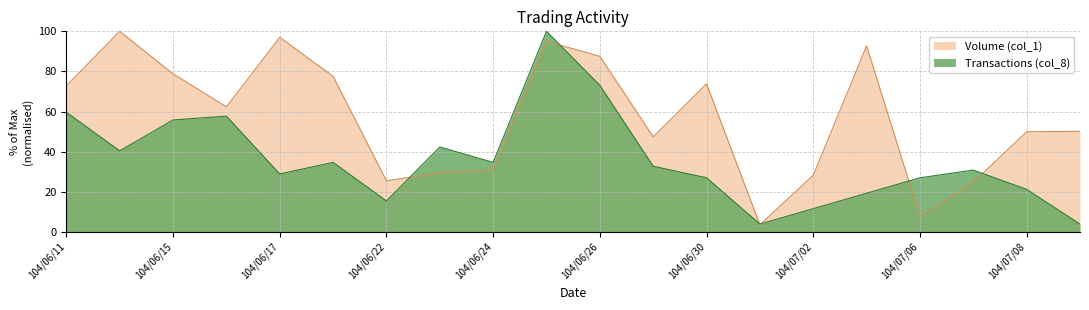

Reading left to right, what are all the values shown in this chart?

Volume (col_1): 72.8	100.0	78.8	62.3	97.0	77.6	25.4	29.4	30.9	95.0	87.5	47.4	73.8	3.5	28.2	92.8	7.5	24.7	49.9	50.1
Transactions (col_8): 59.6	40.4	55.8	57.7	28.8	34.6	15.4	42.3	34.6	100.0	73.1	32.7	26.9	3.8	11.5	19.2	26.9	30.8	21.2	3.8